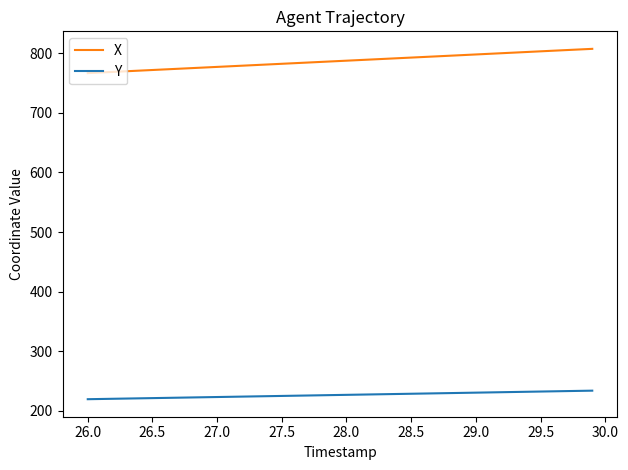

What is the minimum value for Y?

219.5